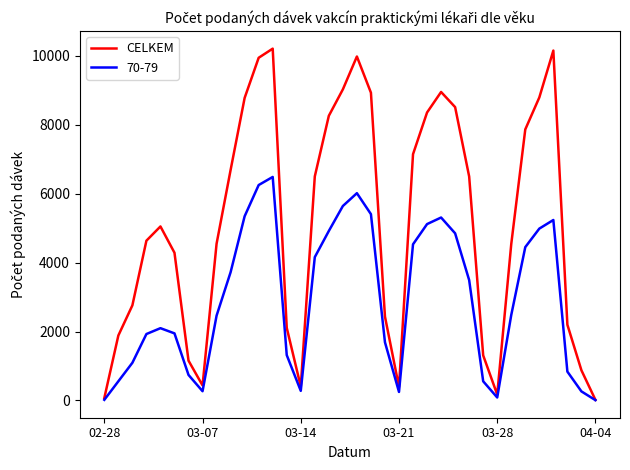

List the series in order of their overall mean, highest first.

CELKEM, 70-79